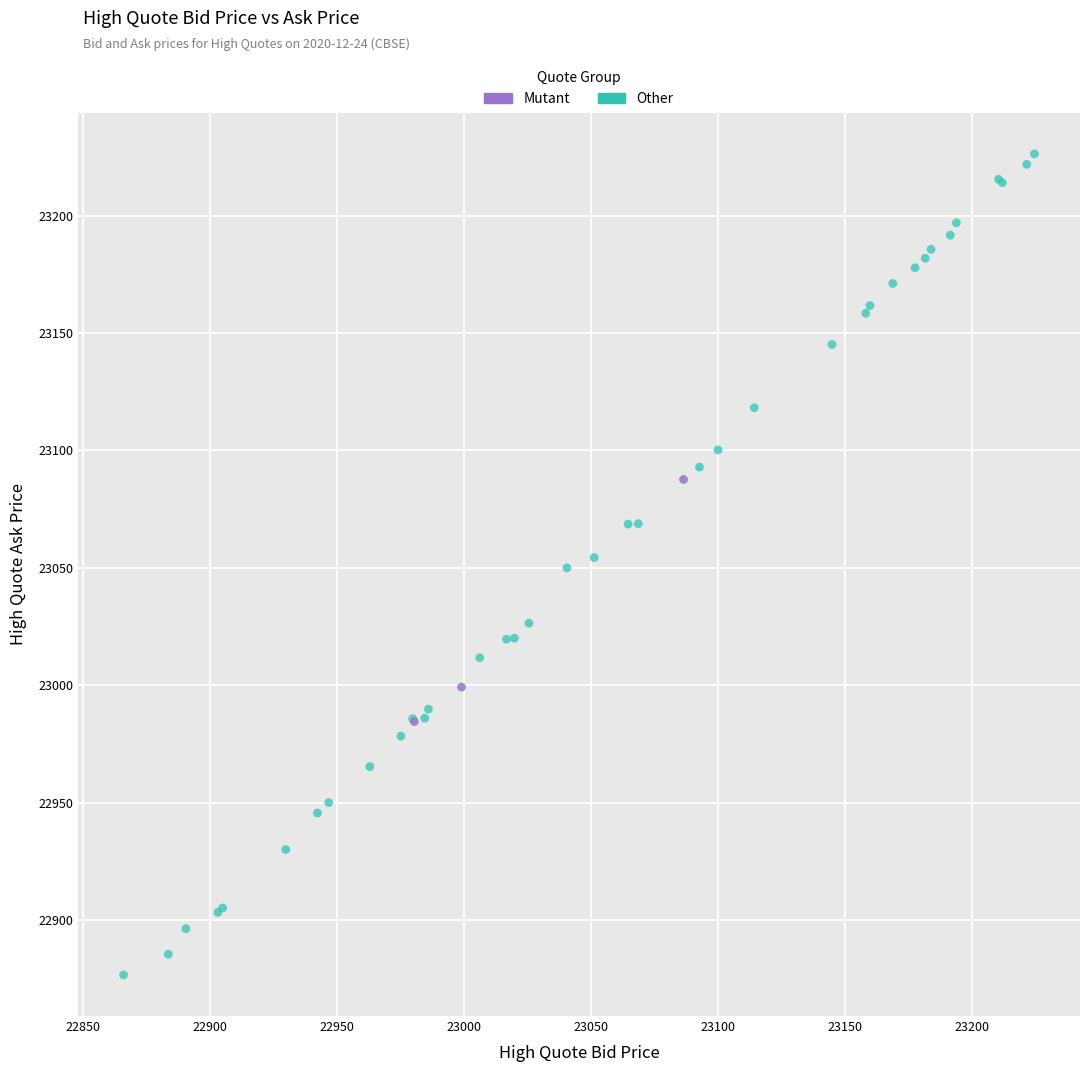

Which series has the largest Y range (max minus min)?

Other